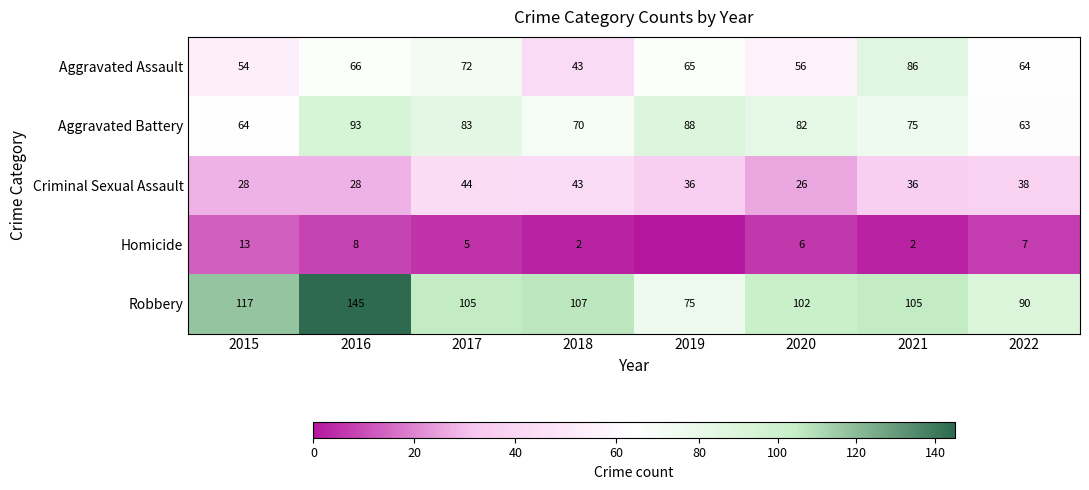

What is the difference between the second highest and second lowest values in the Aggravated Battery series?

24